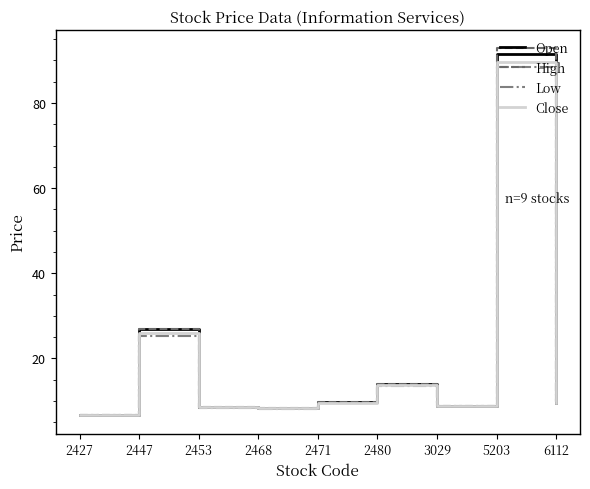

What are all the series names shown in the legend?

Open, High, Low, Close